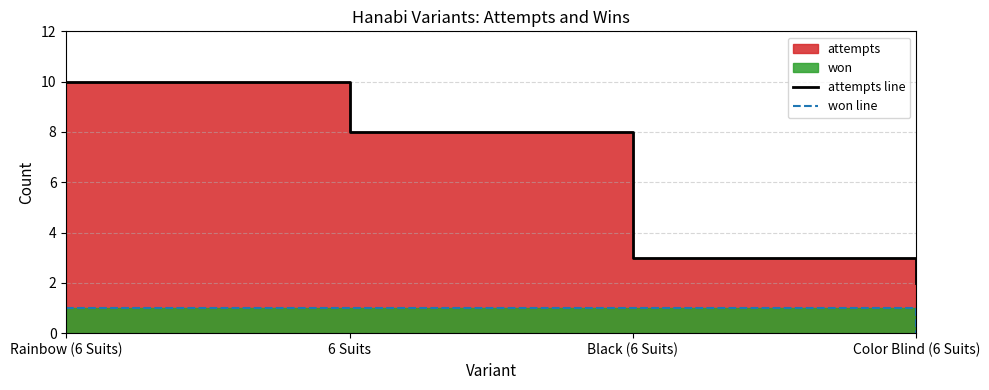

Which series has the widest spread of values?

attempts line